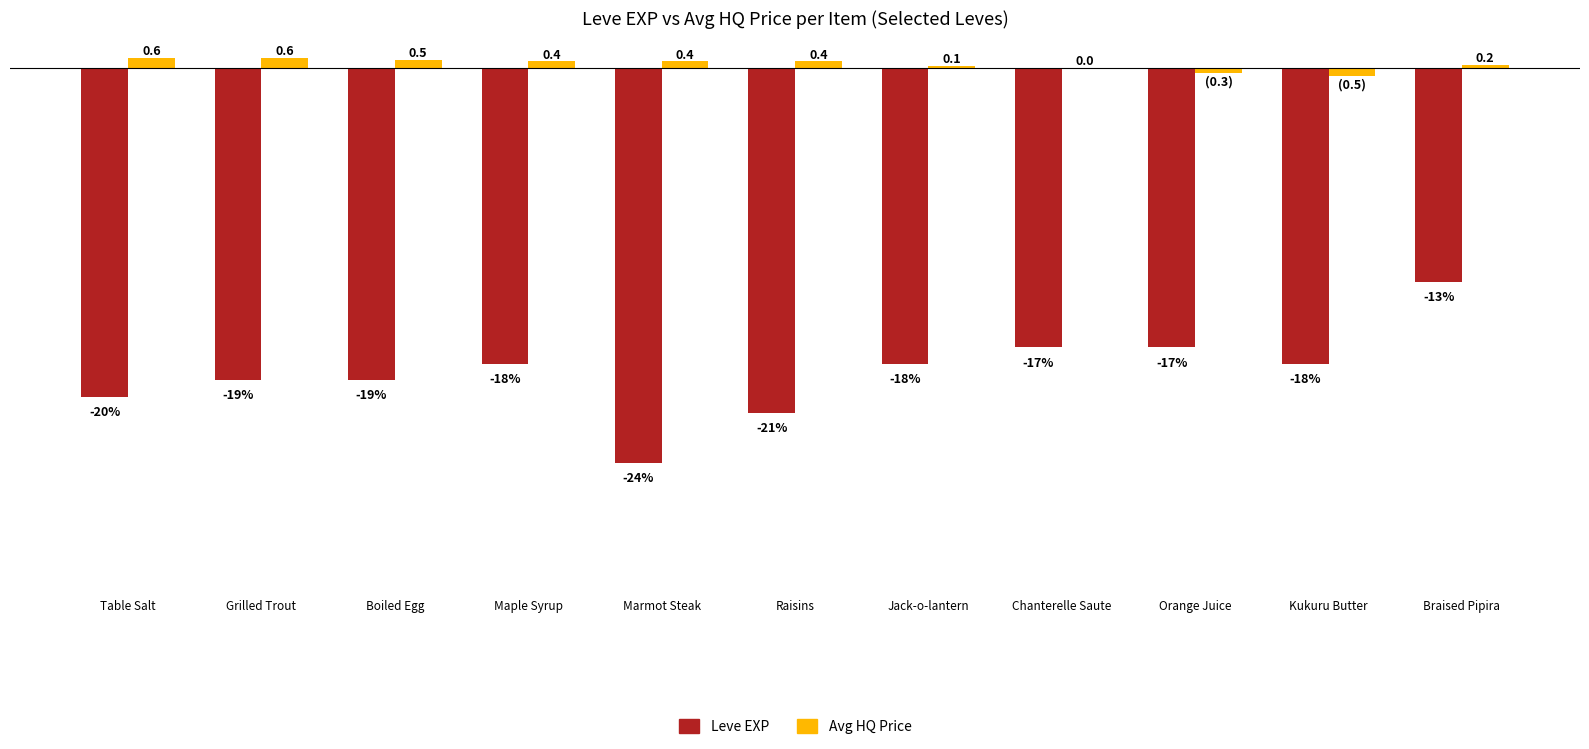

At which label does Leve EXP first exceed -18?

Chanterelle Saute